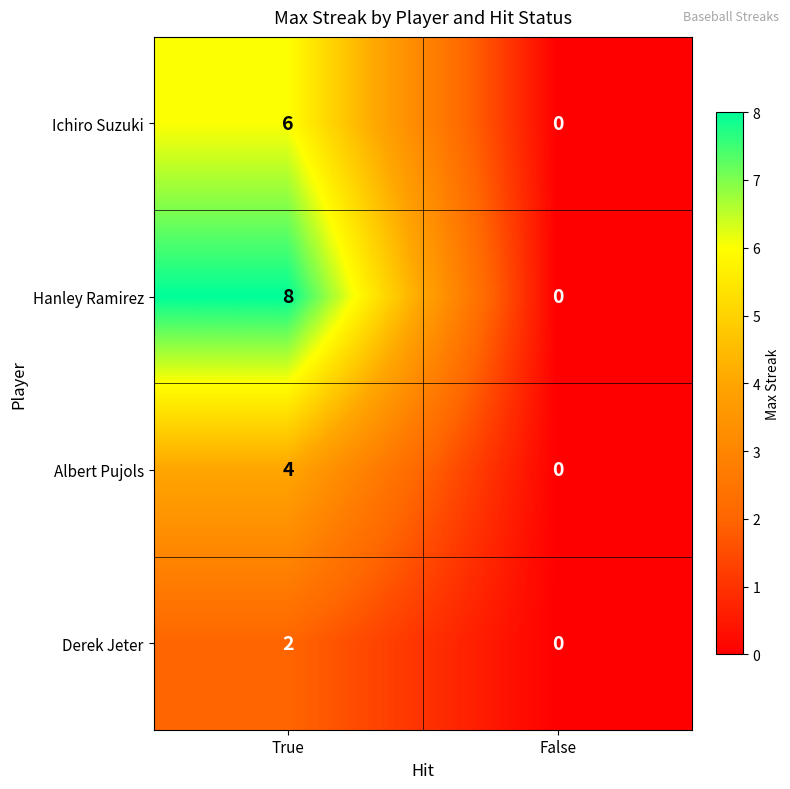

Reading right to left, what are all the values shown in this chart?

Ichiro Suzuki: 0	6
Hanley Ramirez: 0	8
Albert Pujols: 0	4
Derek Jeter: 0	2